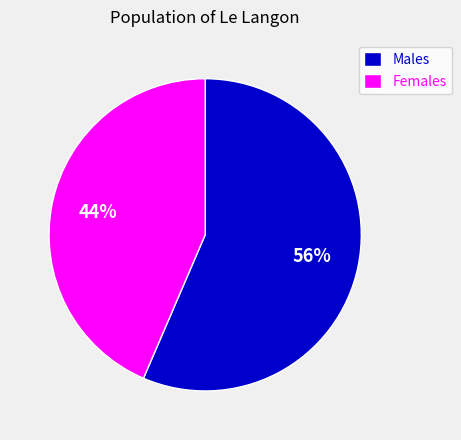

Is there any slice that represents more than half of the pie?

Yes